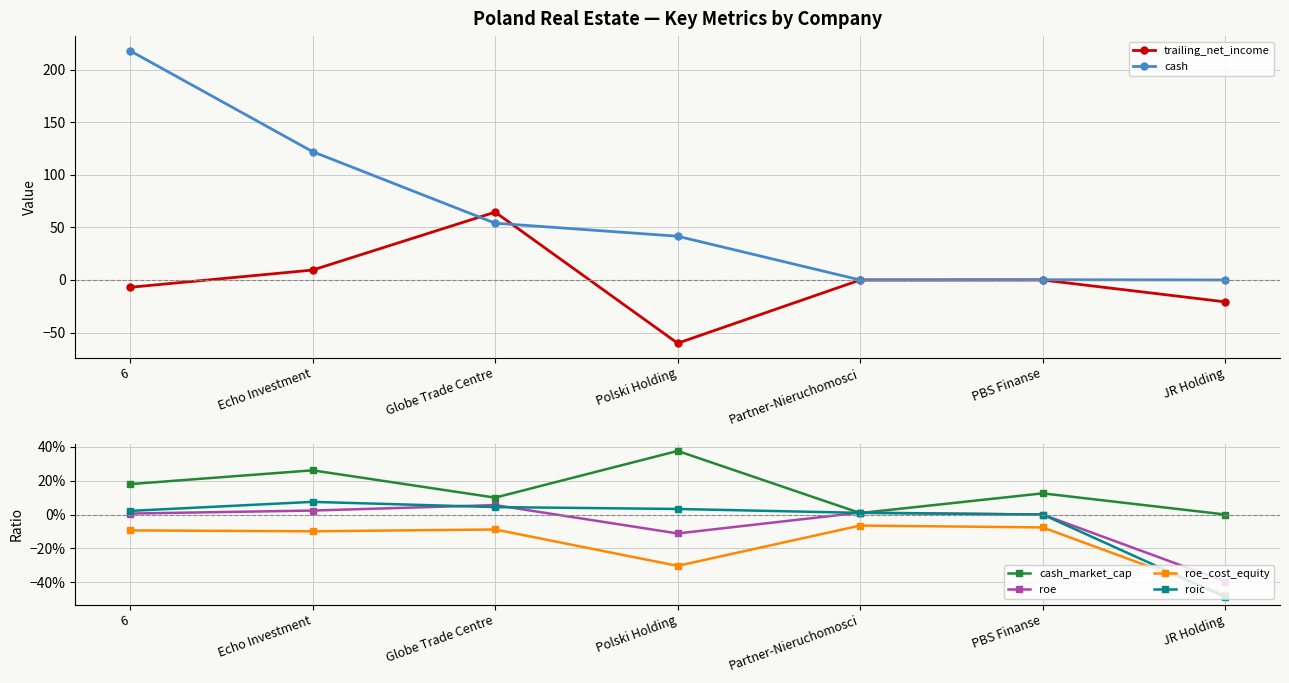

Is the value of roe_cost_equity at Echo Investment greater than the value of cash at Polski Holding?

No